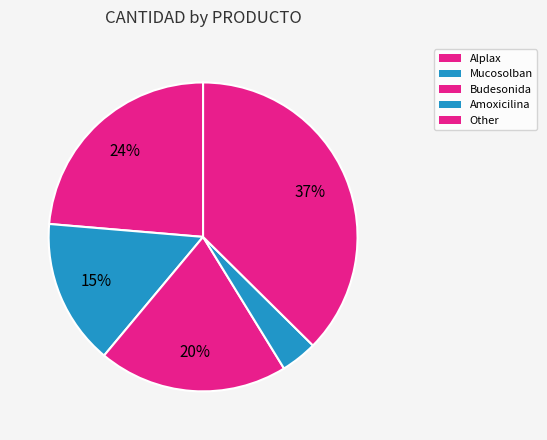

Count the number of slices in the pie.

5